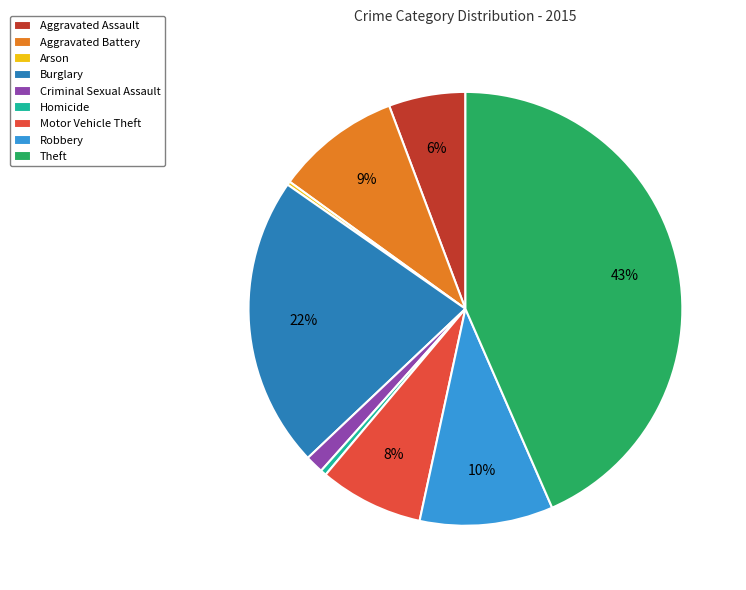

To the nearest percent, what is the combined percentage of Criminal Sexual Assault and Burglary?

23%